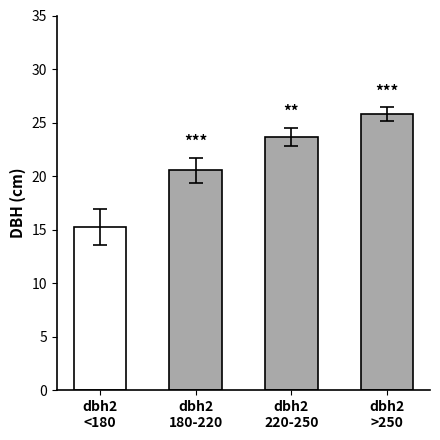

Which category has the highest value across all series?

dbh2
>250